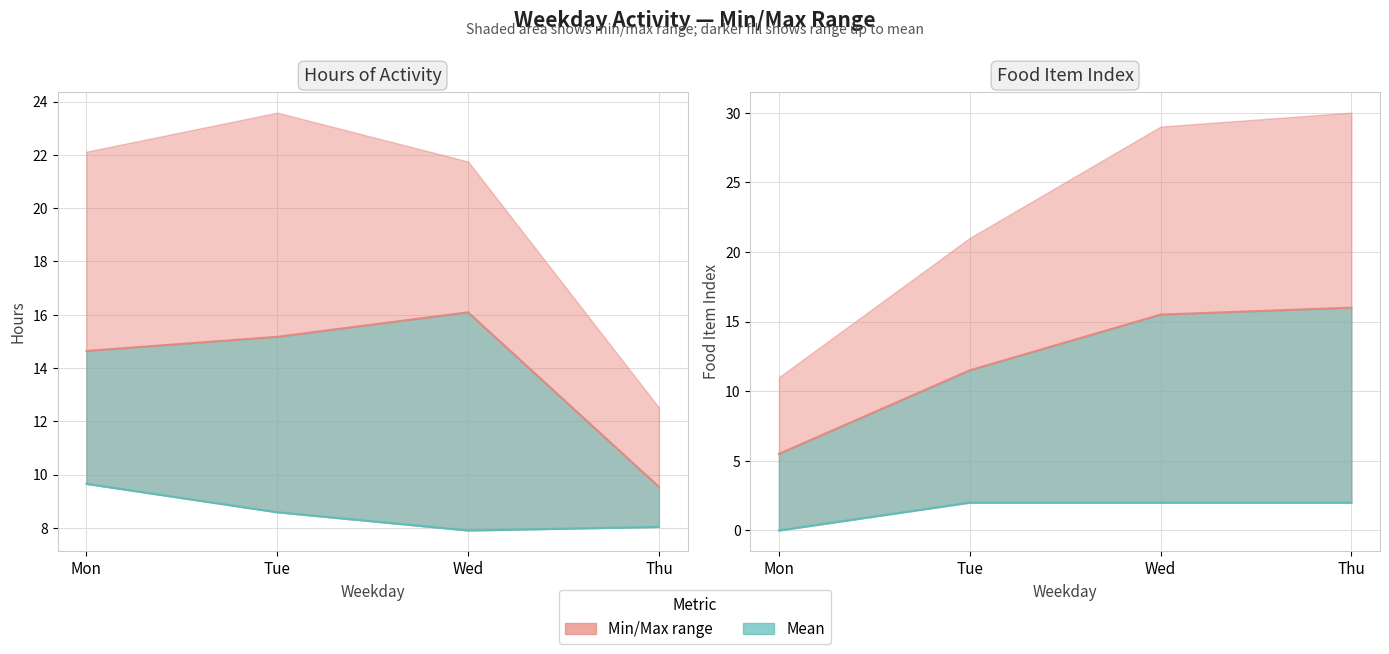

Which series ends up on top after the final intersection of food_item_index and hours?

food_item_index